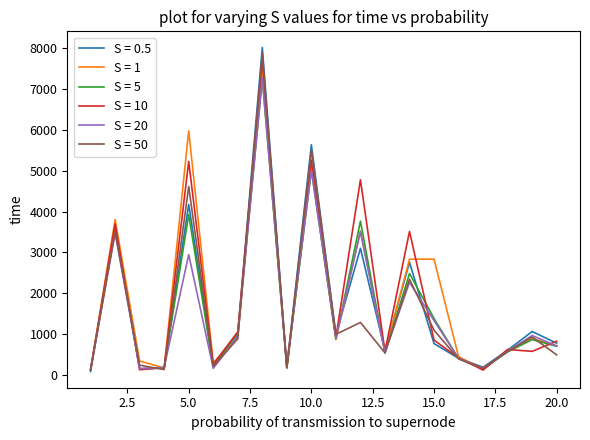

Which series has the largest range (max minus min)?

S = 0.5